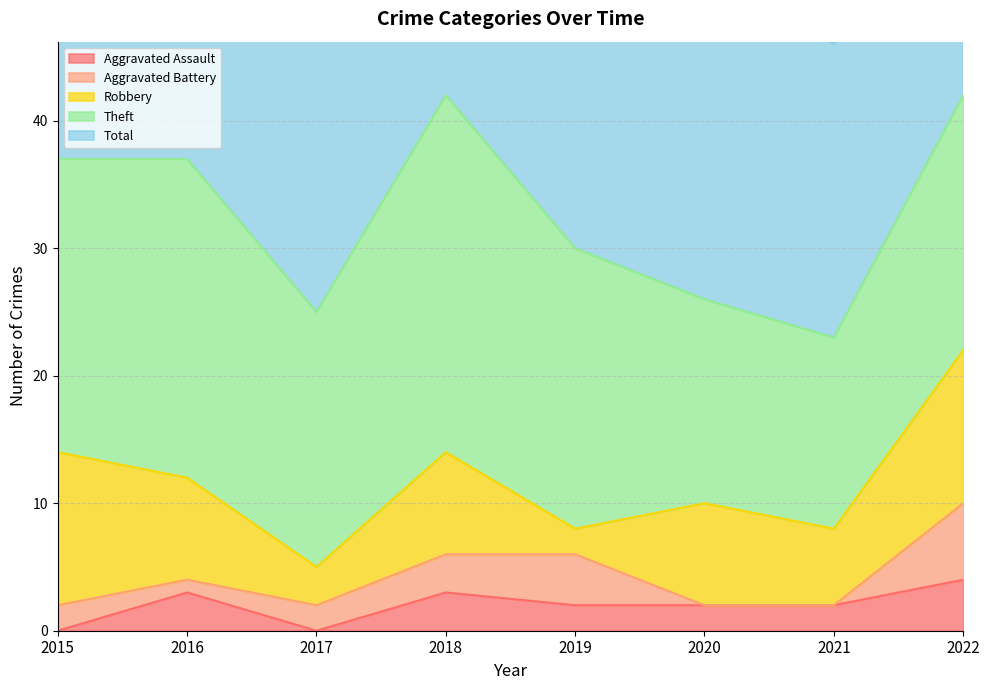

The value of Aggravated Battery at 2020 is 3. True or false?

False